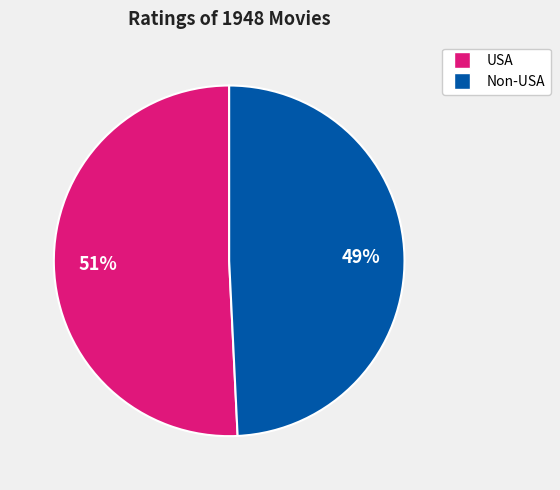

To the nearest percent, what is the difference between the largest and smallest slice percentages?

2%